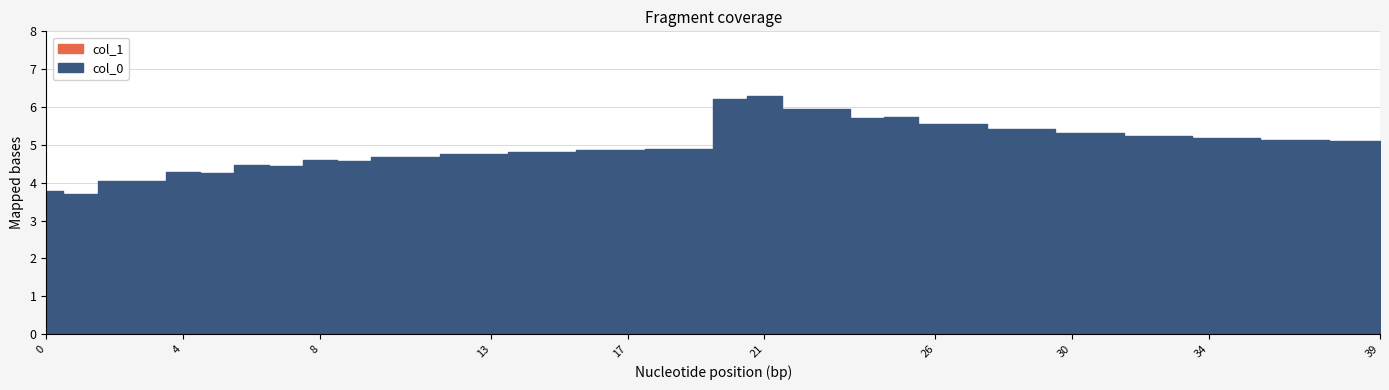

What value does the col_0 series have at 15?

4.8